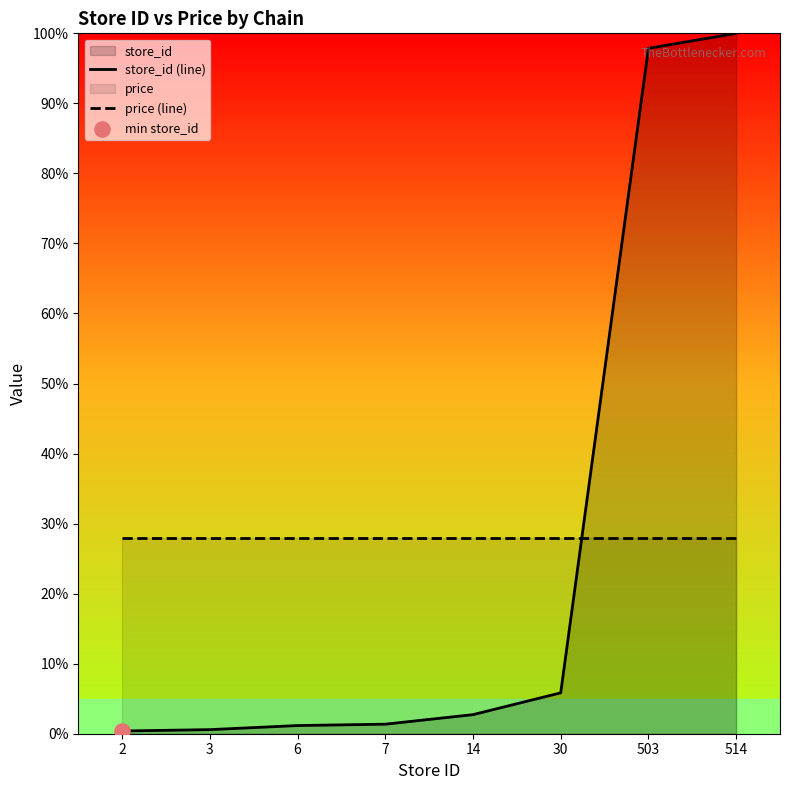

At which category is the sum across all series the highest?

514